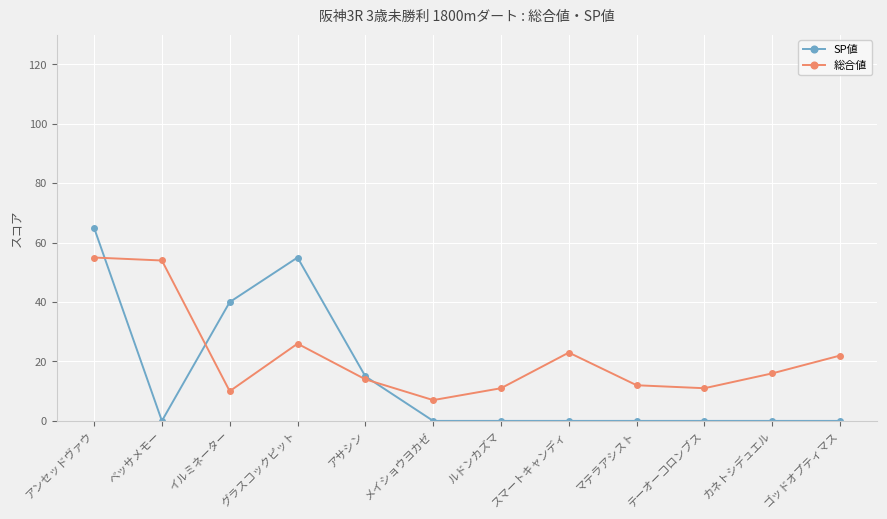

At which category is the sum across all series the highest?

アンセッドヴァウ